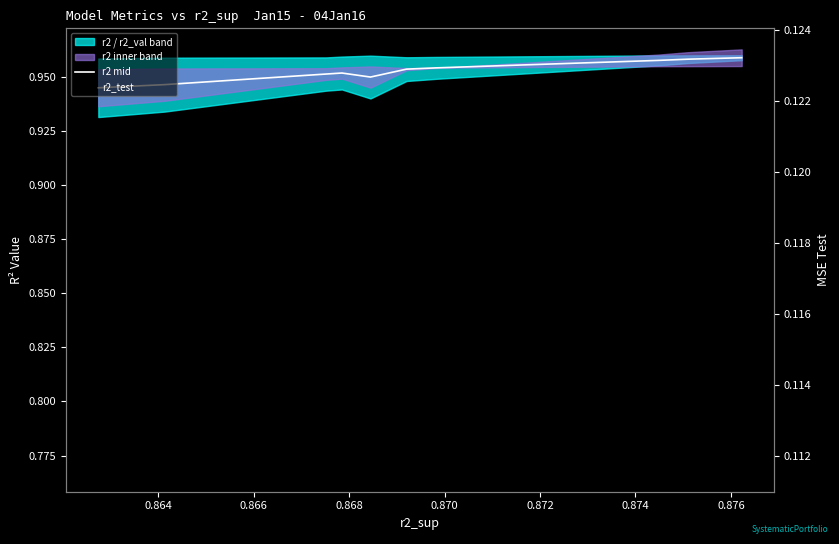

What is the average value of the r2_test series?

0.8